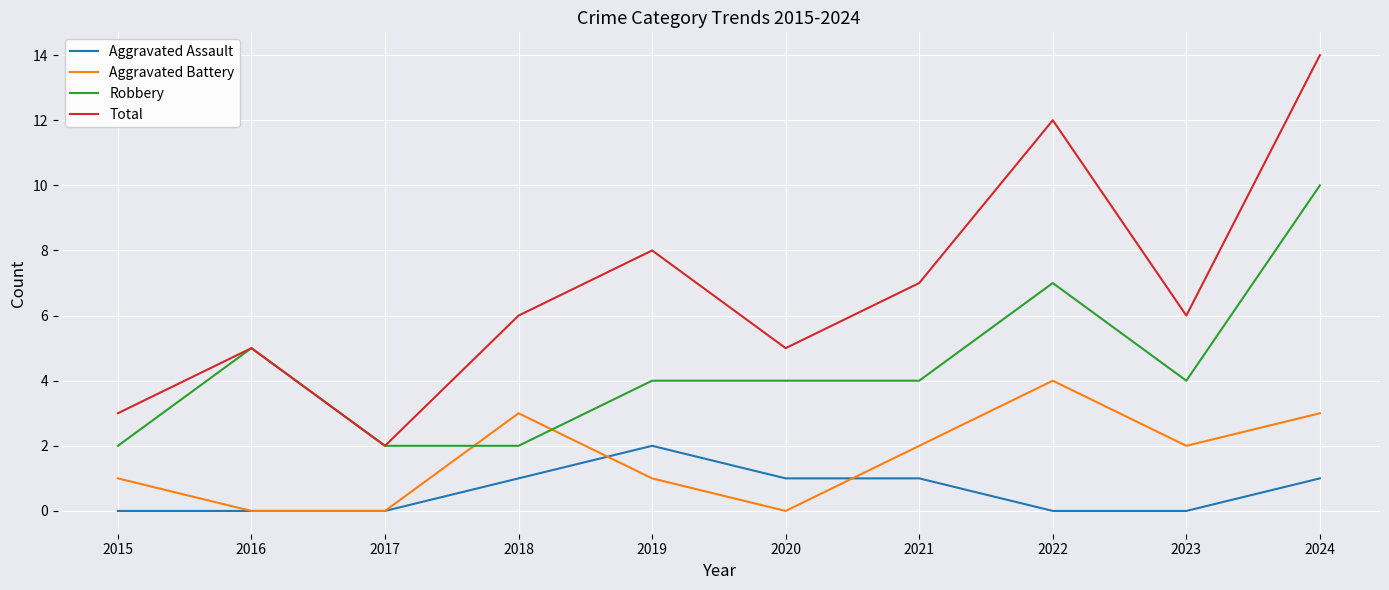

What are all the series names shown in the legend?

Aggravated Assault, Aggravated Battery, Robbery, Total